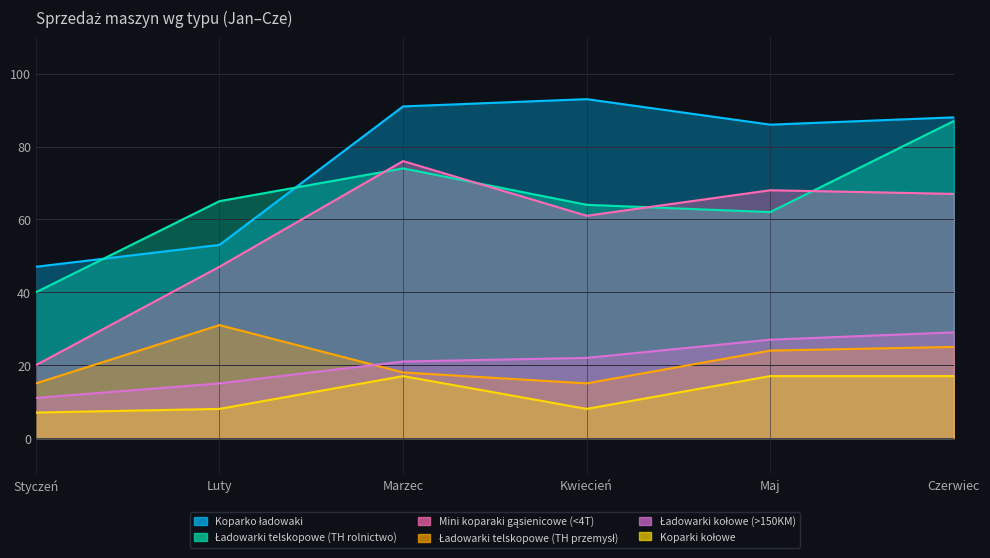

Where is Mini koparaki gąsienicowe (<4T) nearest to the value 48?

Luty